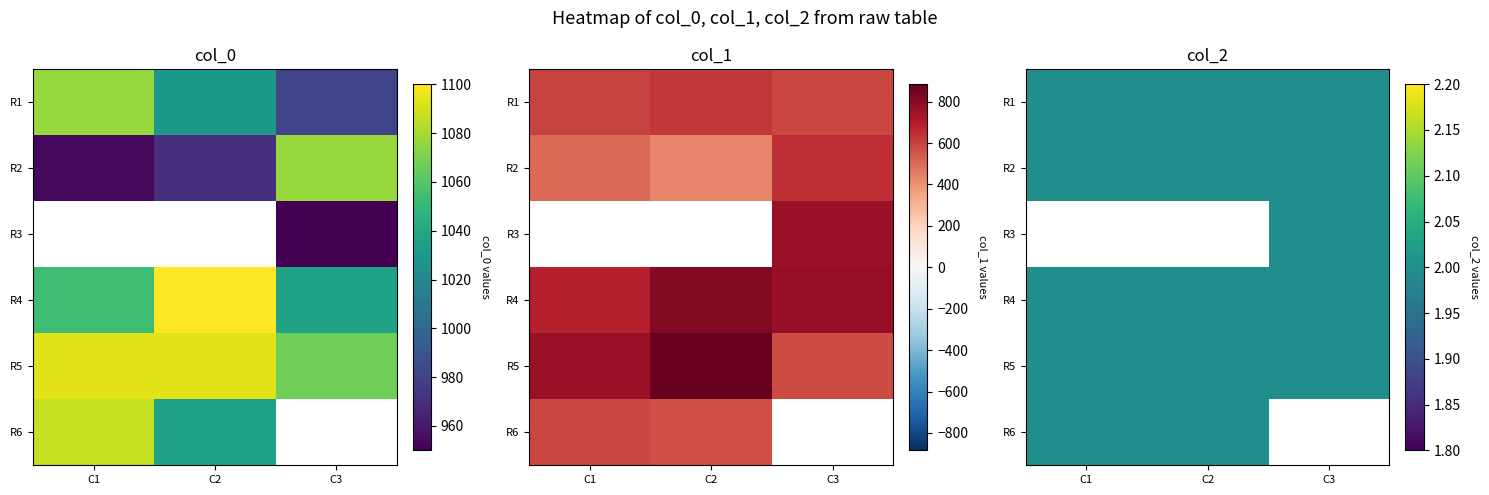

Where is R1 nearest to the value 2?

C1